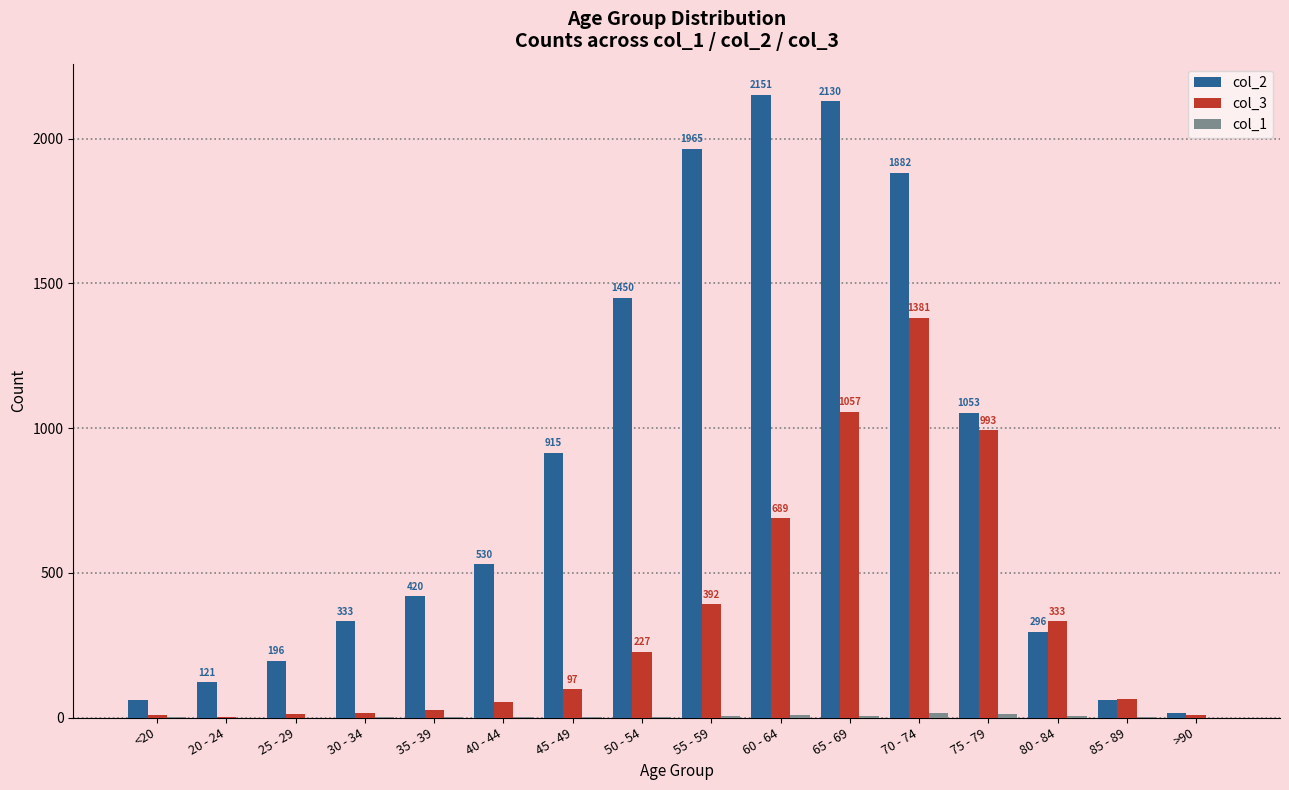

How many categories are shown in the chart?

16